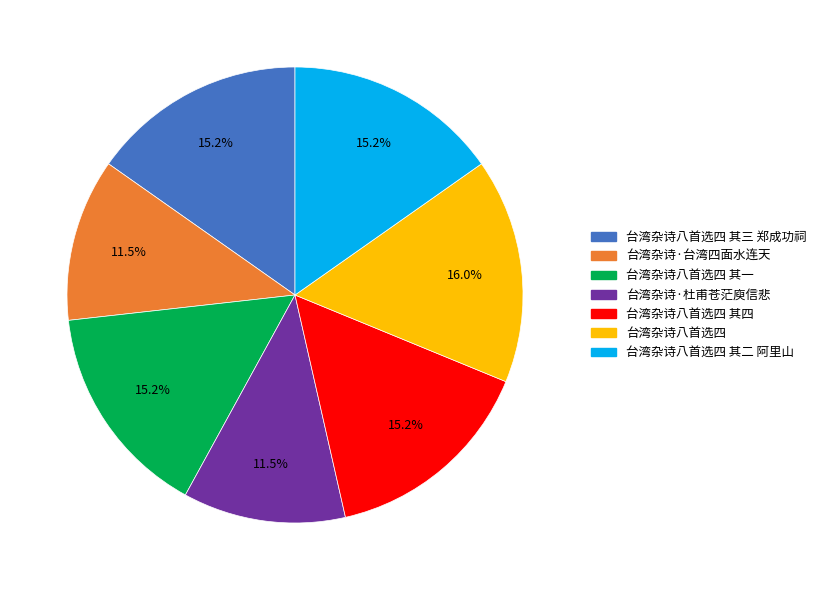

To the nearest percent, what portion does 台湾杂诗八首选四 其二 阿里山 represent?

15%